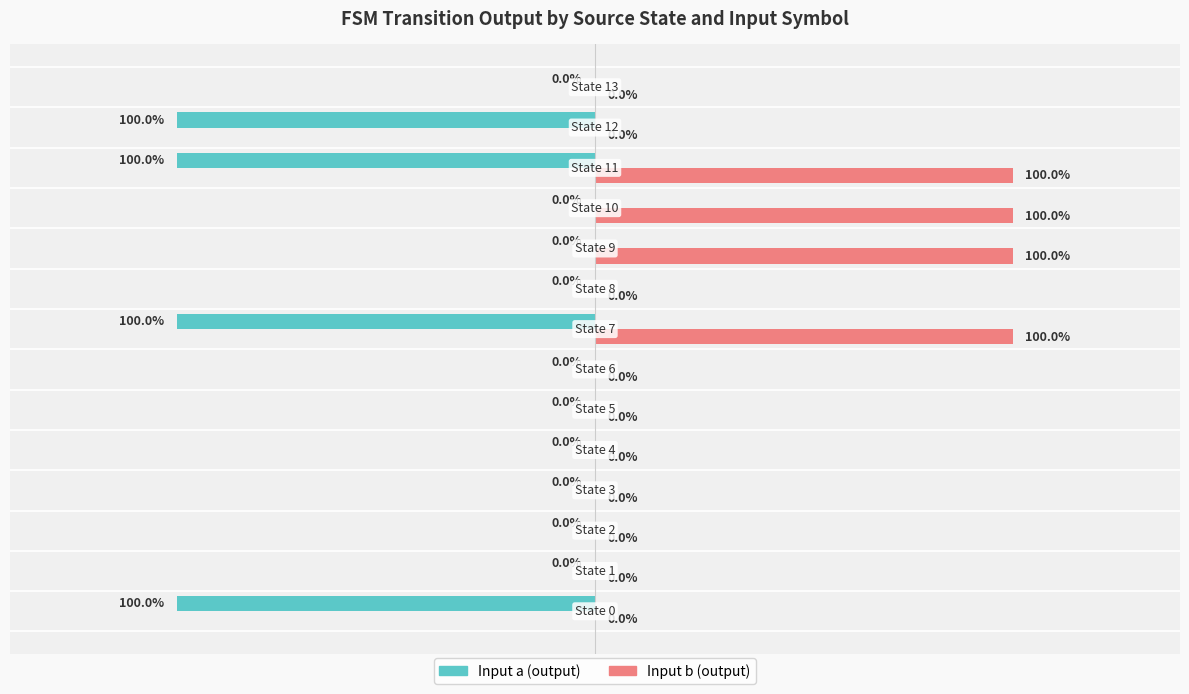

What are all the series names shown in the legend?

Input a (output), Input b (output)